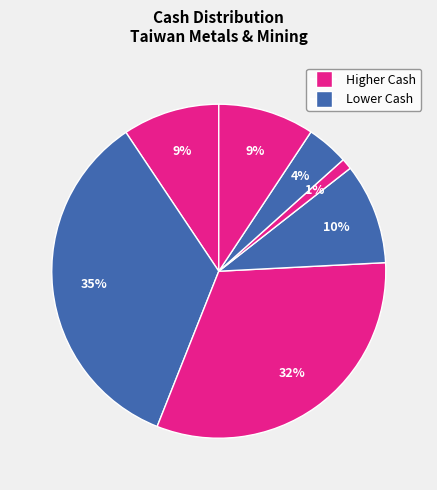

How many slices are in this pie chart?

7